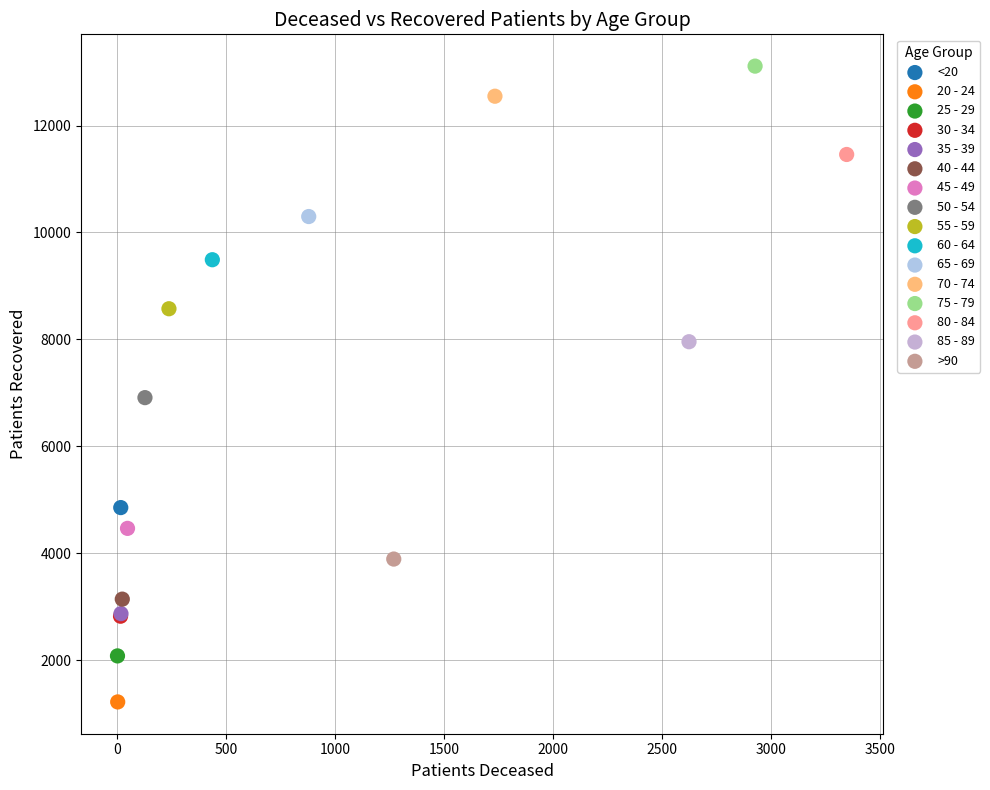

What are all the series names shown in the legend?

<20, 20 - 24, 25 - 29, 30 - 34, 35 - 39, 40 - 44, 45 - 49, 50 - 54, 55 - 59, 60 - 64, 65 - 69, 70 - 74, 75 - 79, 80 - 84, 85 - 89, >90